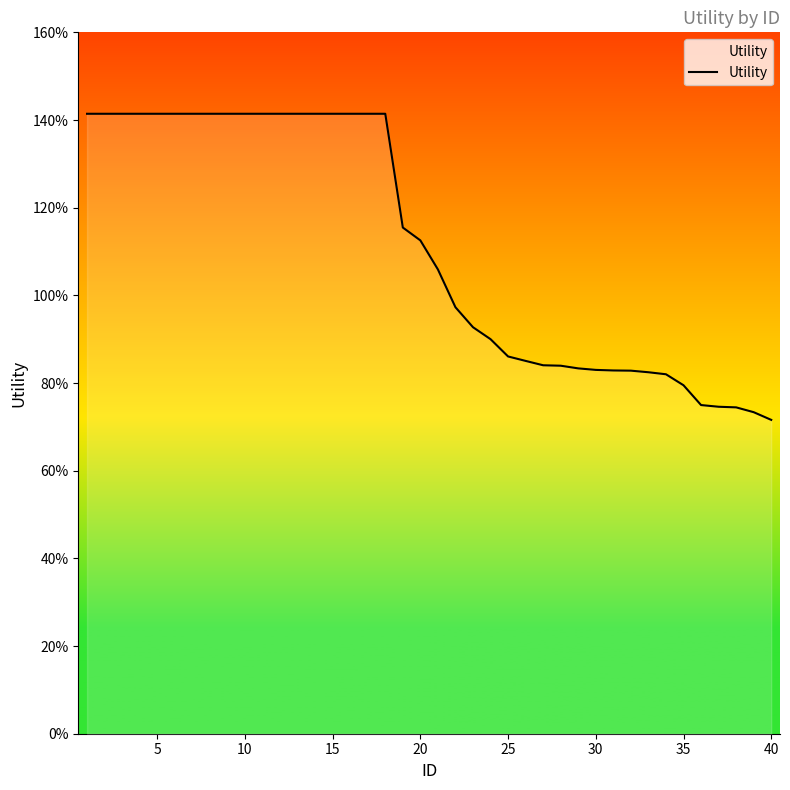

What is the smallest value displayed?

0.7